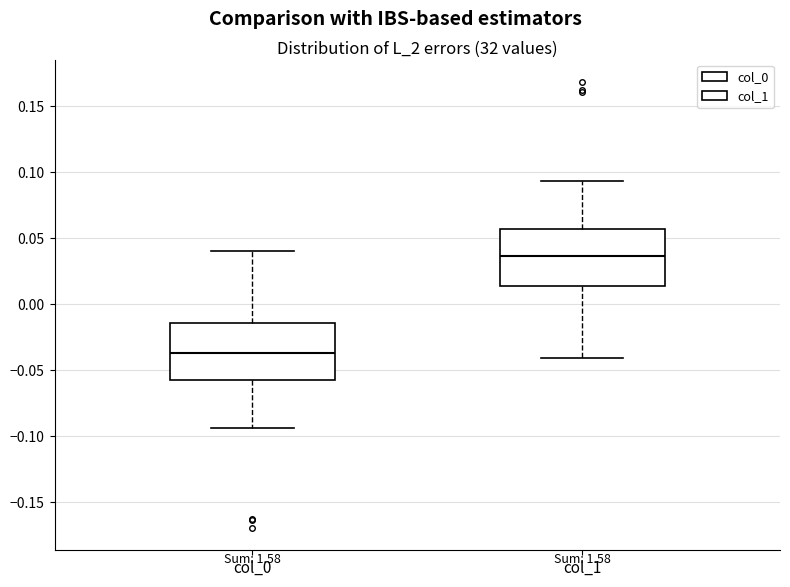

Reading left to right, read every box against the y-axis: the position of its median line, the range the box covers, and the ends of its whiskers. The values are not printed on the chart, so give them approximately, as read against the axis.

col_0: median -0.035, box -0.060 to -0.015, whiskers -0.095 to 0.040
col_1: median 0.035, box 0.015 to 0.055, whiskers -0.040 to 0.095